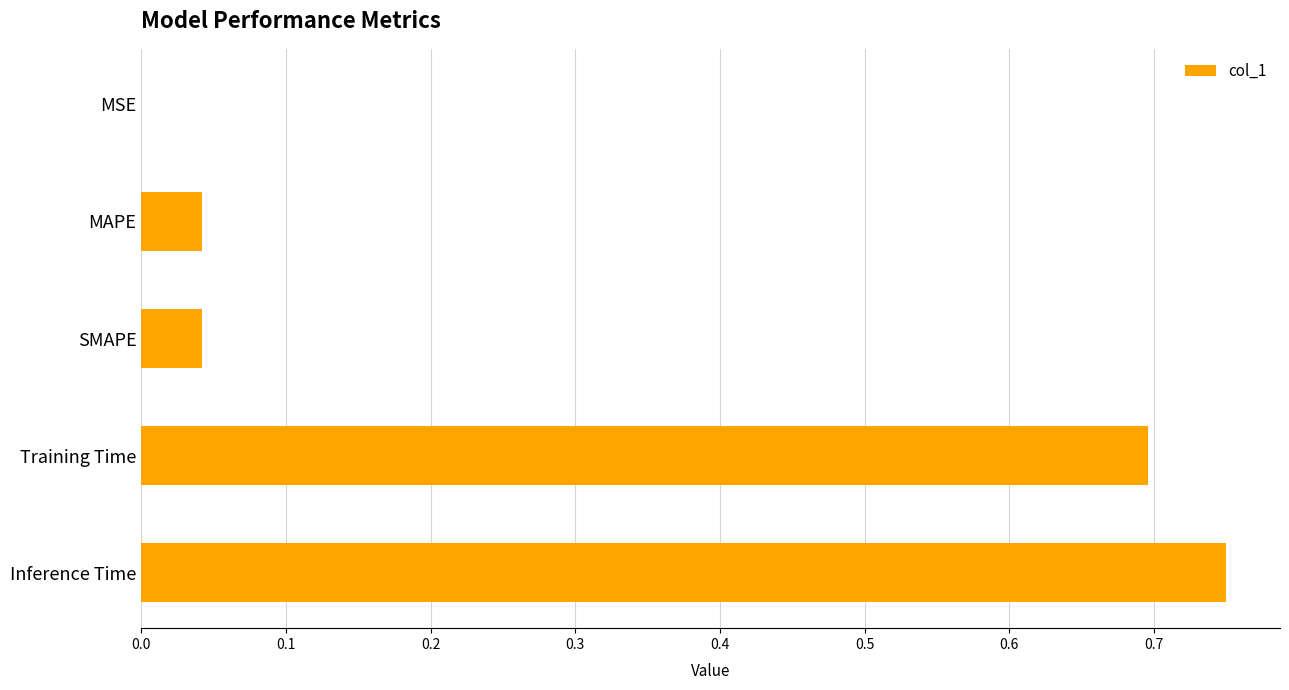

Which category has the highest value across all series?

Inference Time